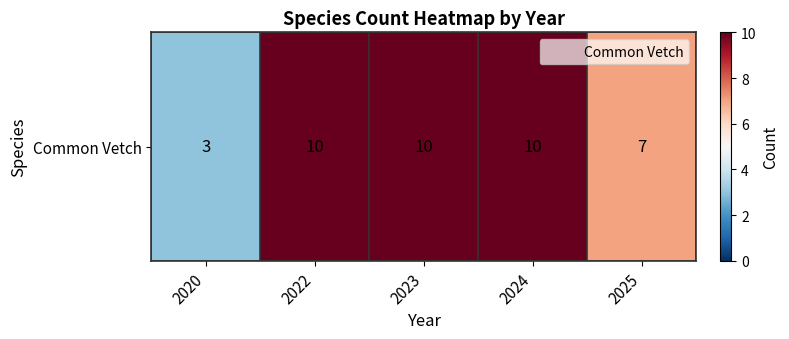

Which has a higher value, 2020 or 2025?

2025